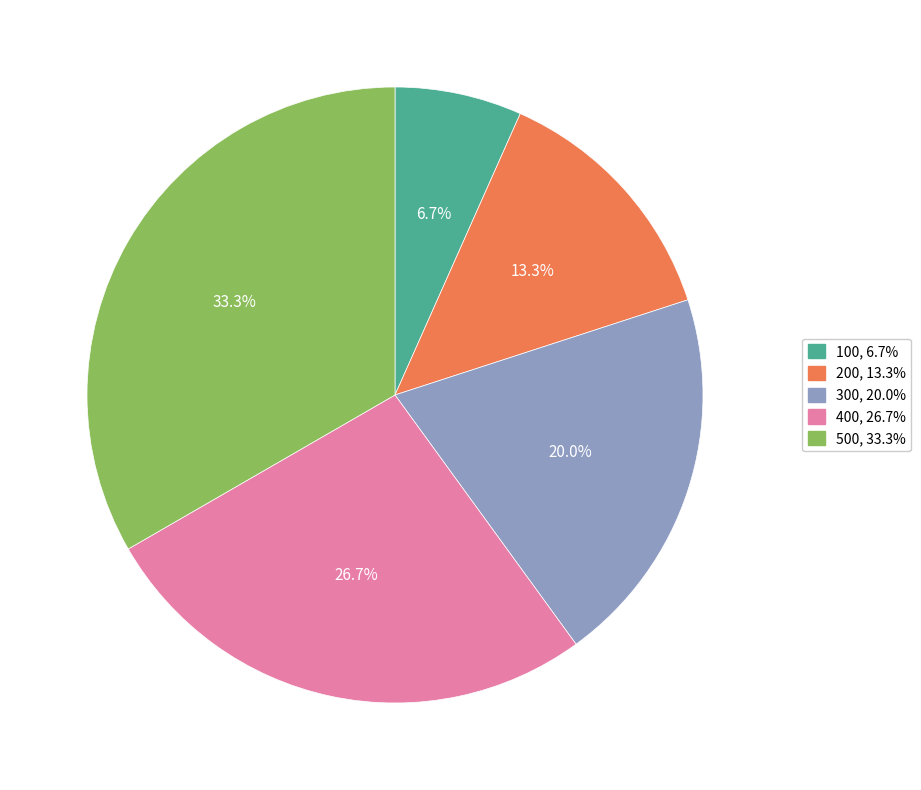

What is the largest slice in the pie chart?

500